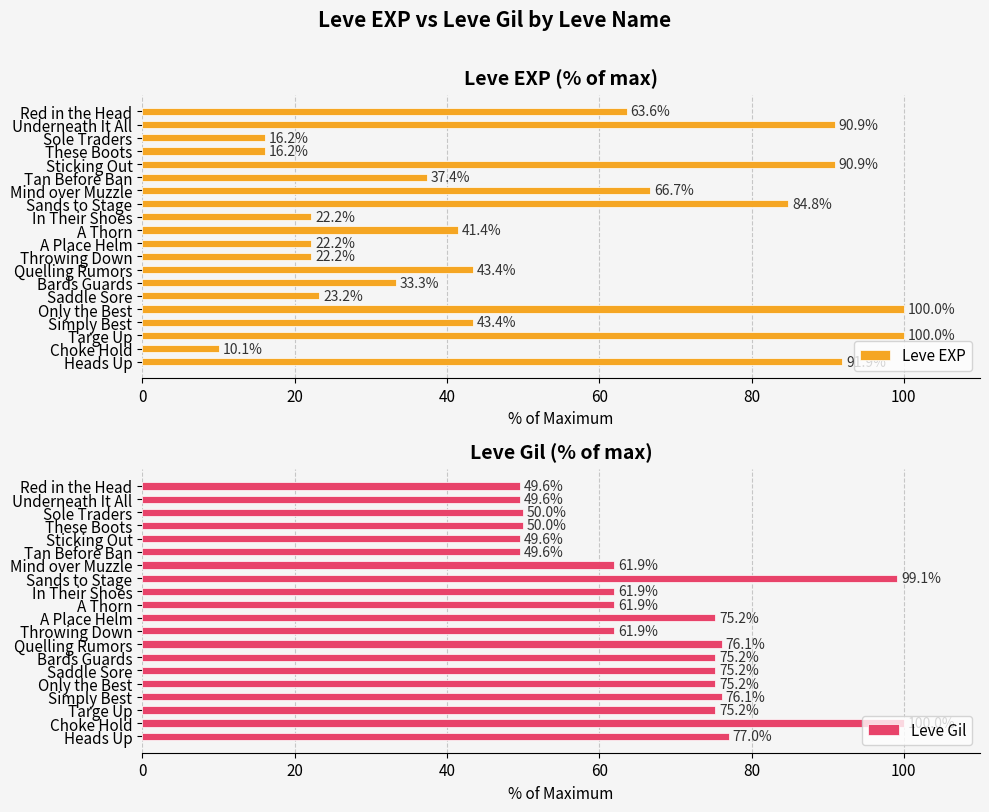

At which label is Leve EXP closest to 55?

Red in the Head